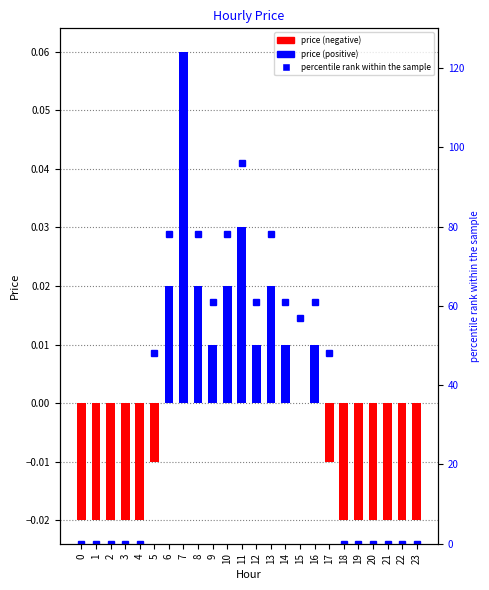

How many values in price are above zero?

10